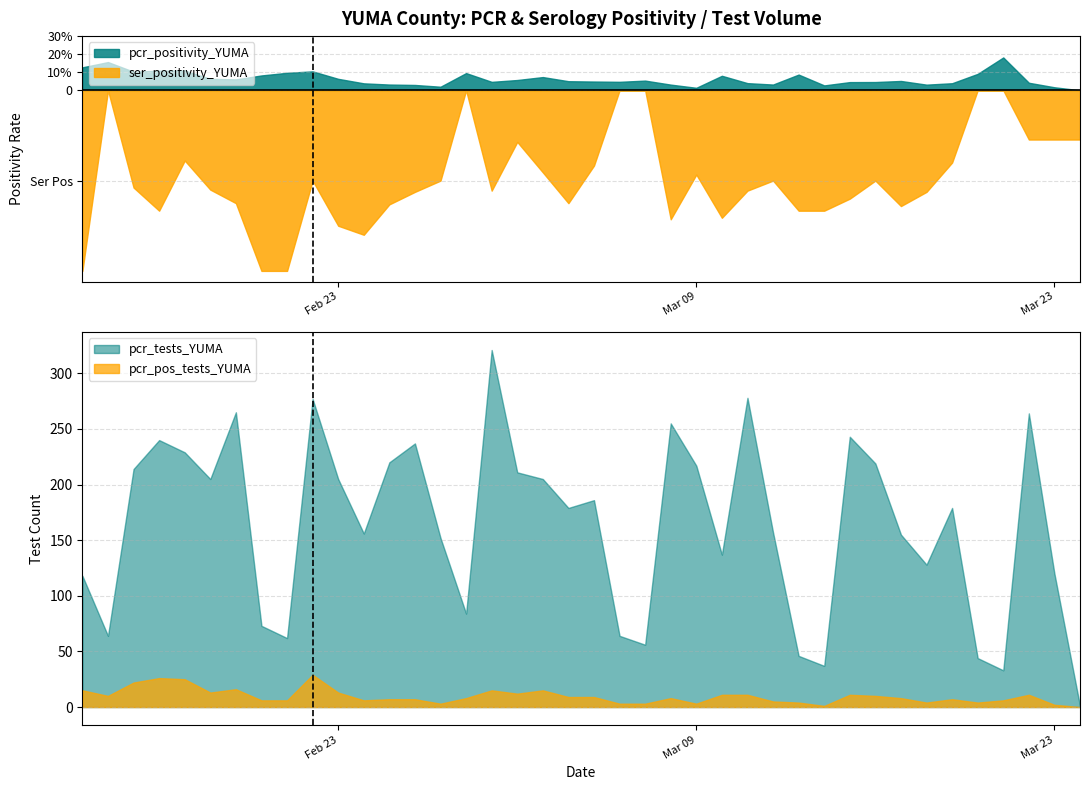

What is the maximum value for pcr_pos_tests_YUMA?

29